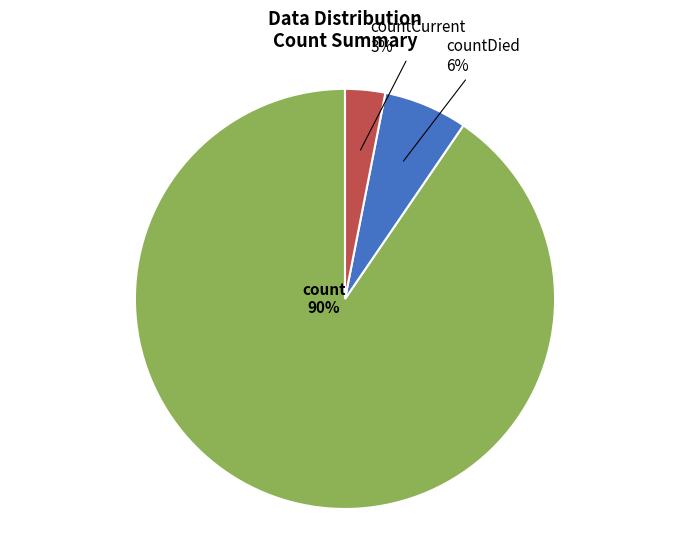

True or false: count accounts for 83% of the total.

False